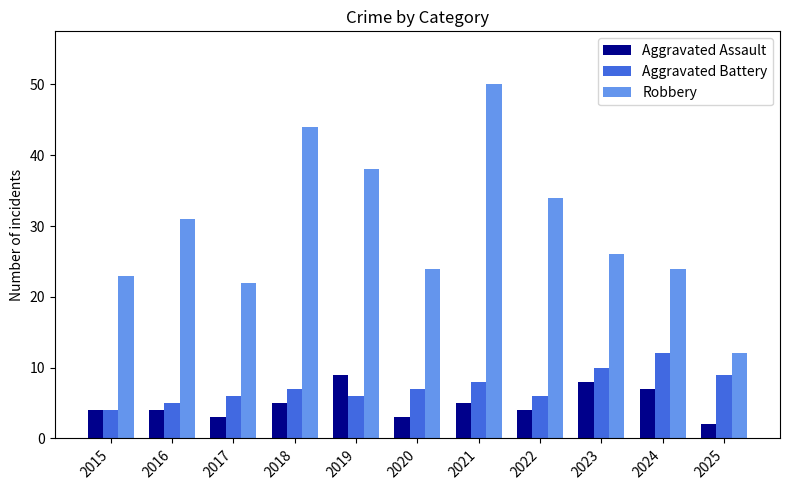

What is the difference between the highest and lowest values at 2019?

32